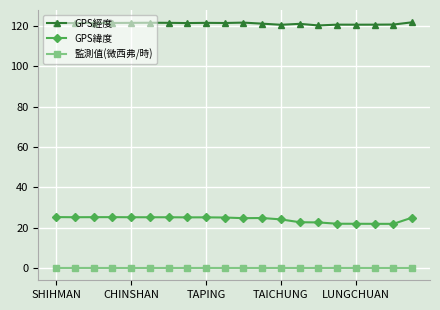

What is the sum of all GPS經度 values?

2426.1